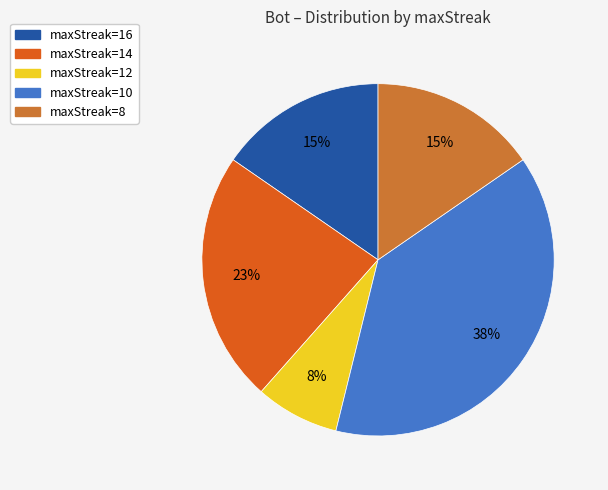

Combined, do maxStreak=8 and maxStreak=16 account for over 50%?

No